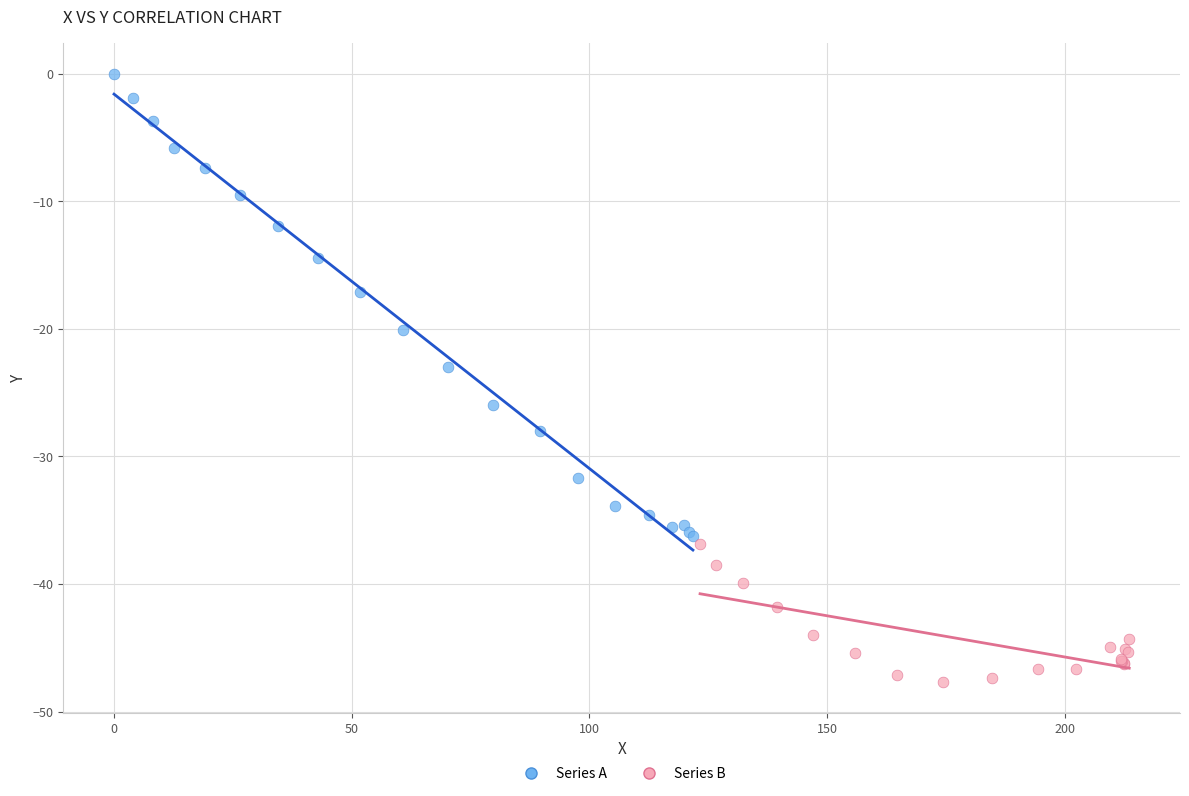

Which series reaches the maximum Y coordinate?

Series A